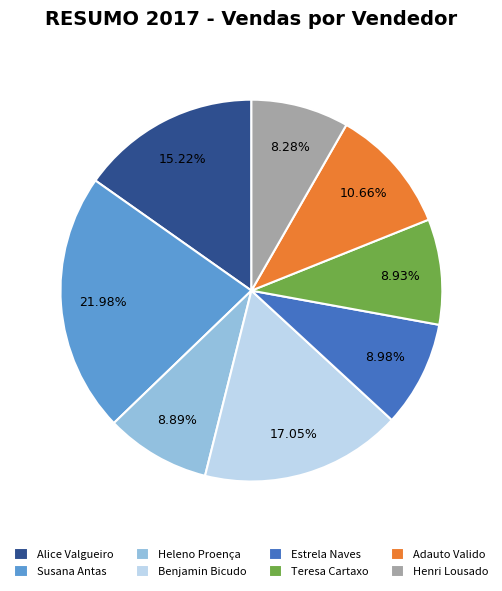

Is there a majority slice in this chart?

No